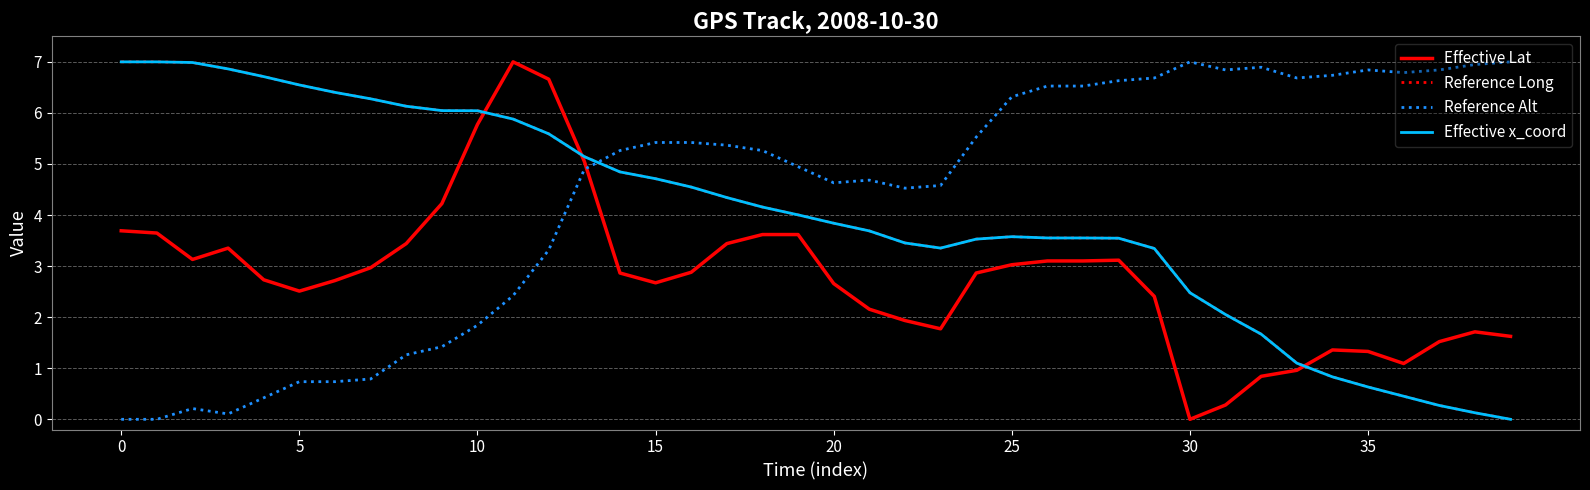

What is the maximum value for Effective Lat?

7.0